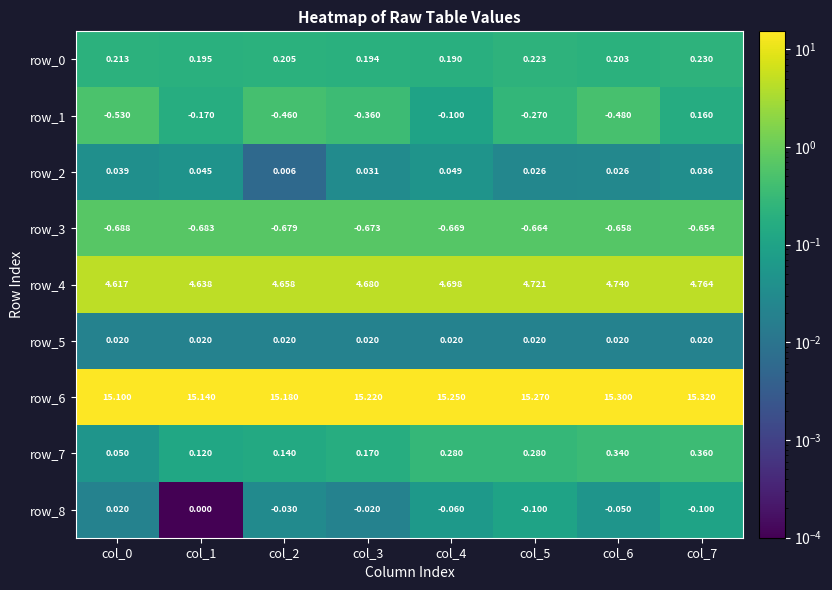

What is the sum of the row_7 values at col_6 and col_1?

0.5